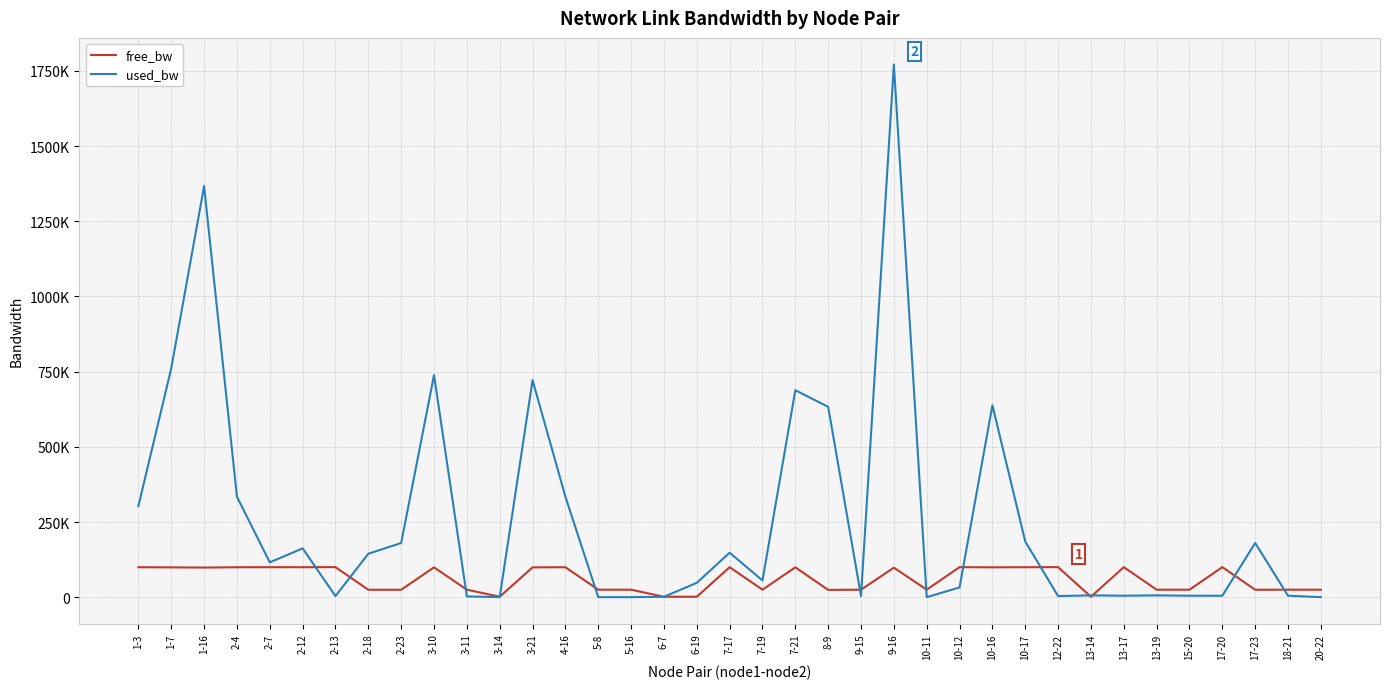

At how many categories does at least one series exceed 428128?

8